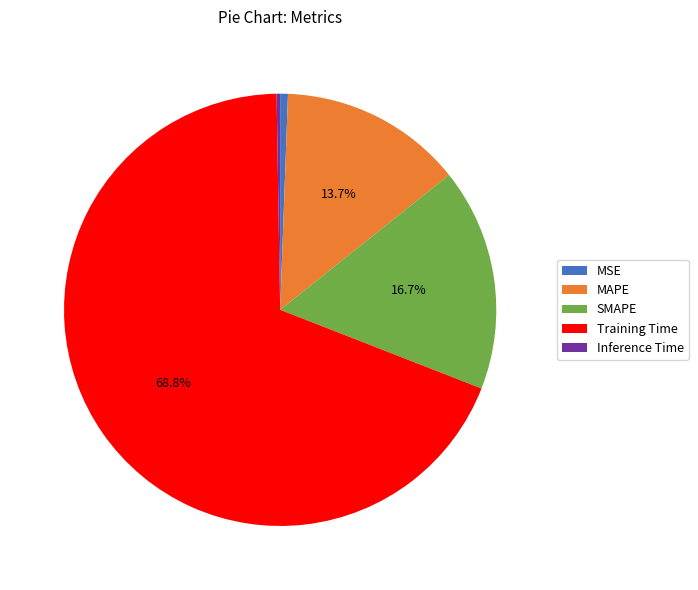

Which slice is the largest?

Training Time